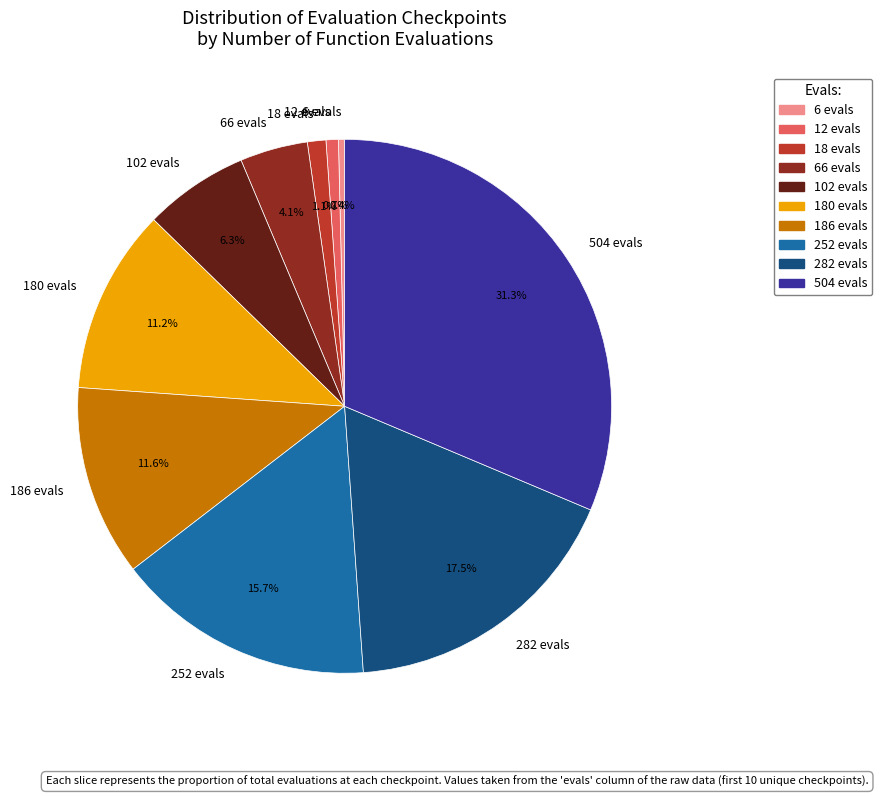

Which slice is the largest?

504 evals